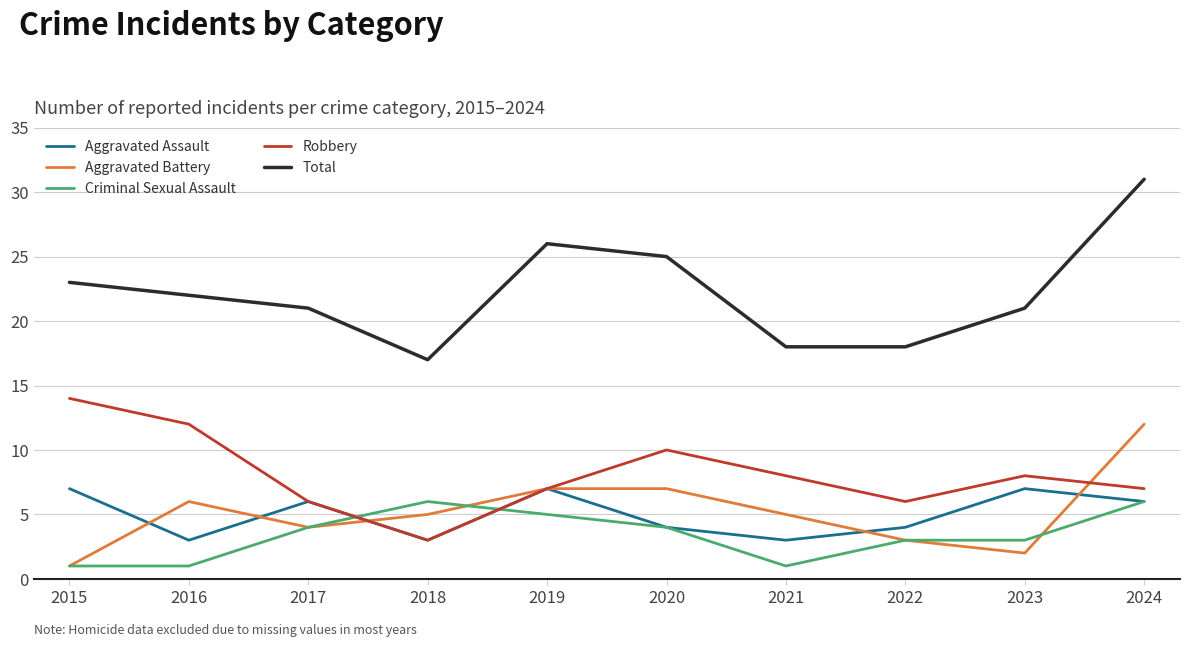

Reading right to left, what are all the values shown in this chart?

Aggravated Assault: 6	7	4	3	4	7	3	6	3	7
Aggravated Battery: 12	2	3	5	7	7	5	4	6	1
Criminal Sexual Assault: 6	3	3	1	4	5	6	4	1	1
Robbery: 7	8	6	8	10	7	3	6	12	14
Total: 31	21	18	18	25	26	17	21	22	23